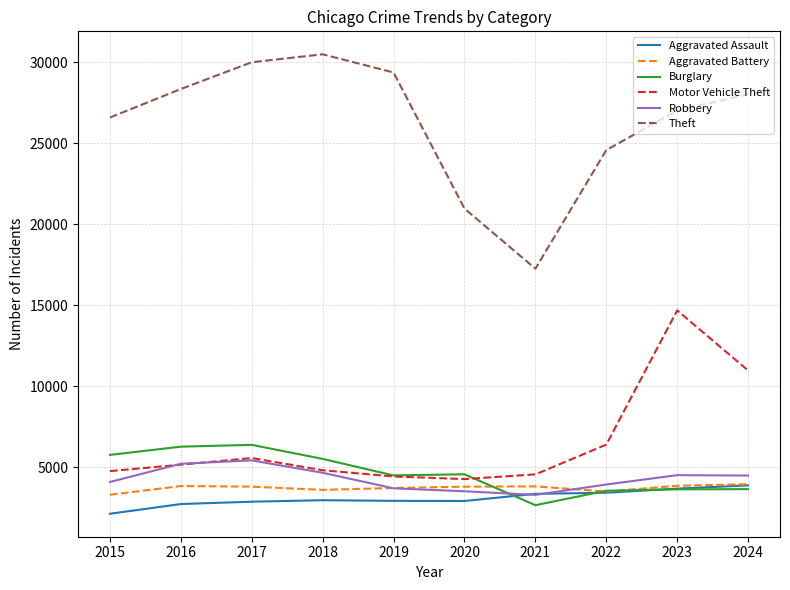

The value of Robbery at 2015 is 4076. True or false?

True